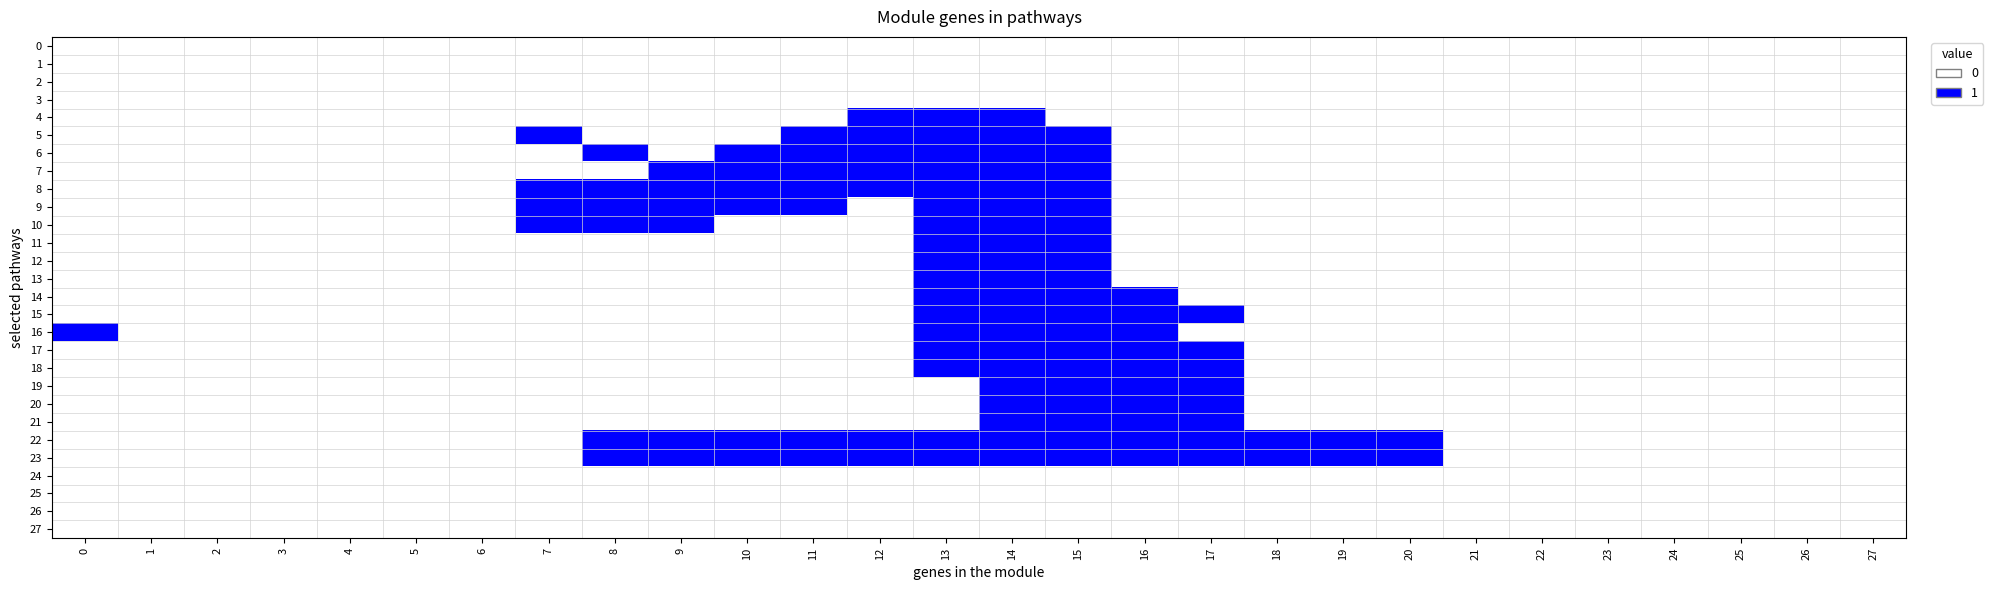

Between 1 and 9, which is larger?

1